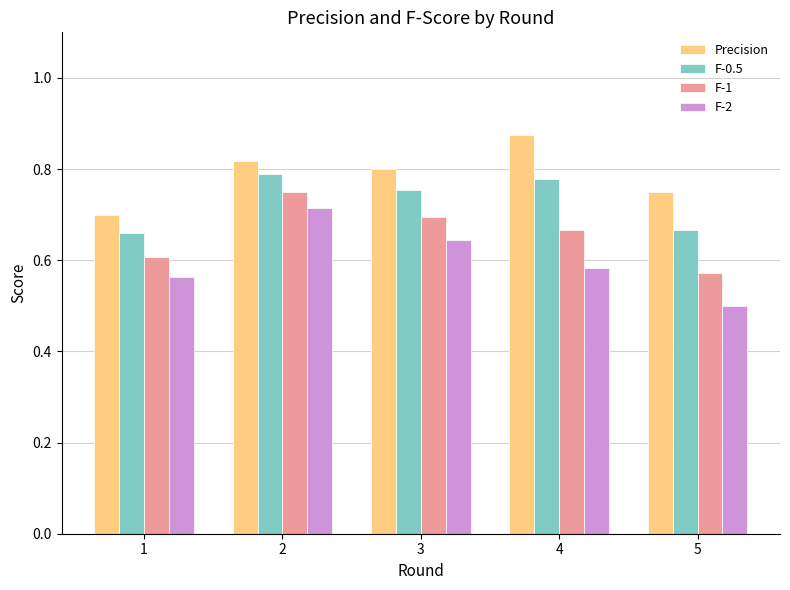

Which series changed the most between 1 and 4?

Precision